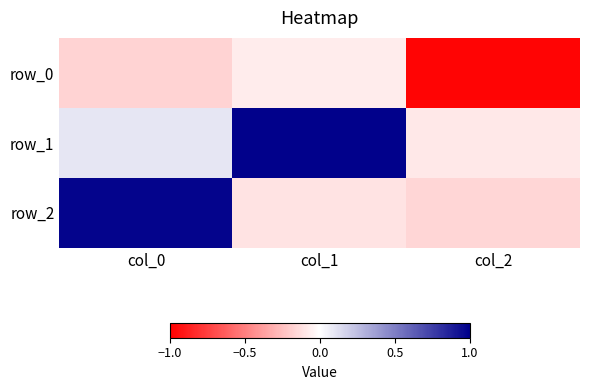

Which series changed the most between col_1 and col_2?

row_1